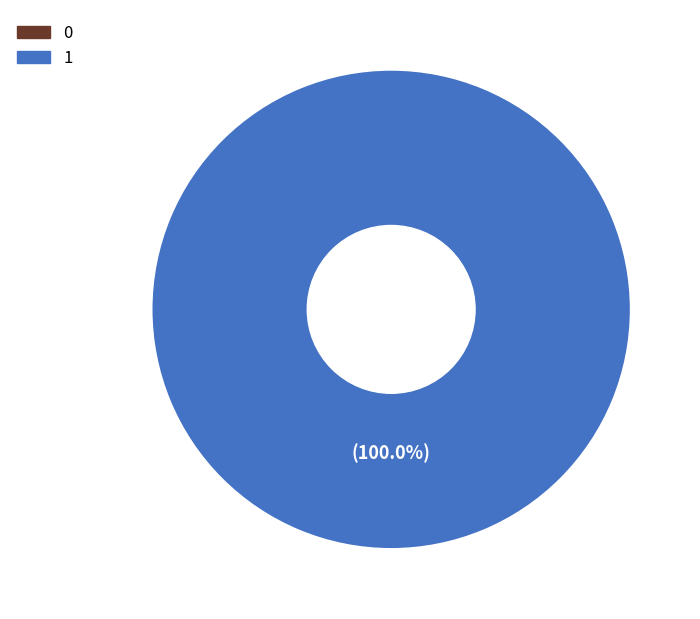

Does any single category account for the majority?

Yes